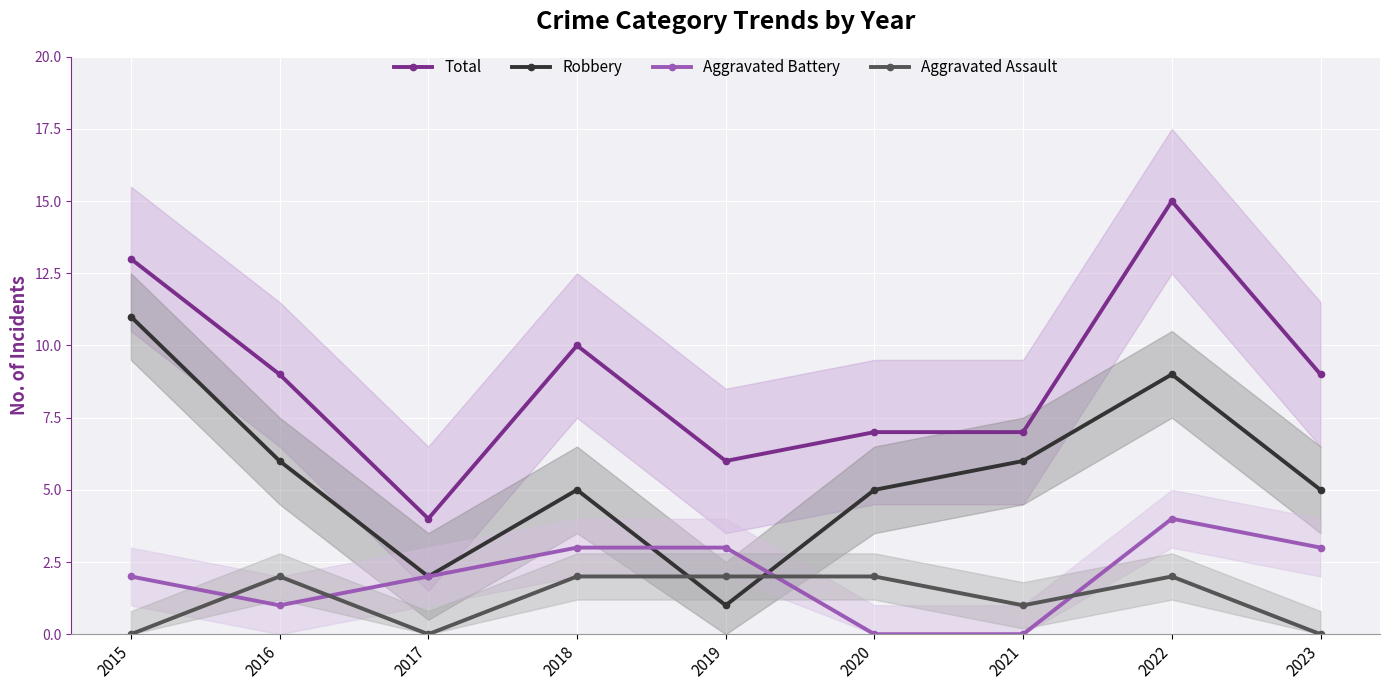

True or false: Robbery has a value of 11 at 2015.

True